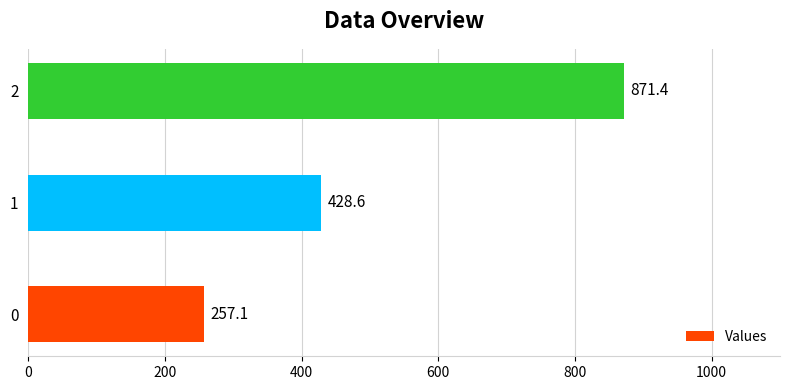

What is the difference between the maximum and minimum values?

614.3